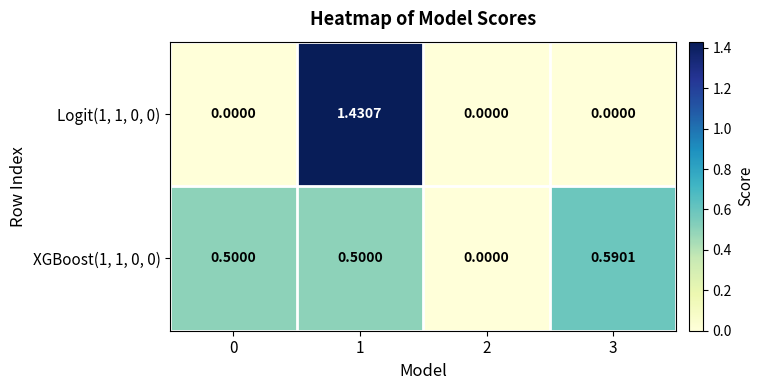

Rank the series at 0 from lowest to highest value.

Logit(1, 1, 0, 0), XGBoost(1, 1, 0, 0)